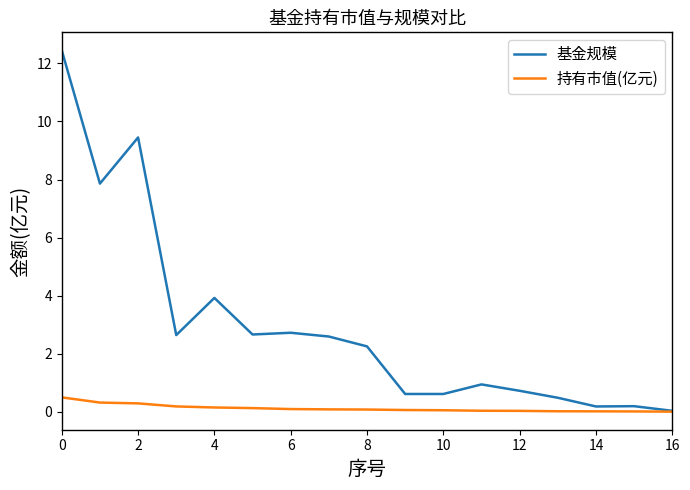

Rank the series by their maximum value, from highest to lowest.

基金规模, 持有市值(亿元)